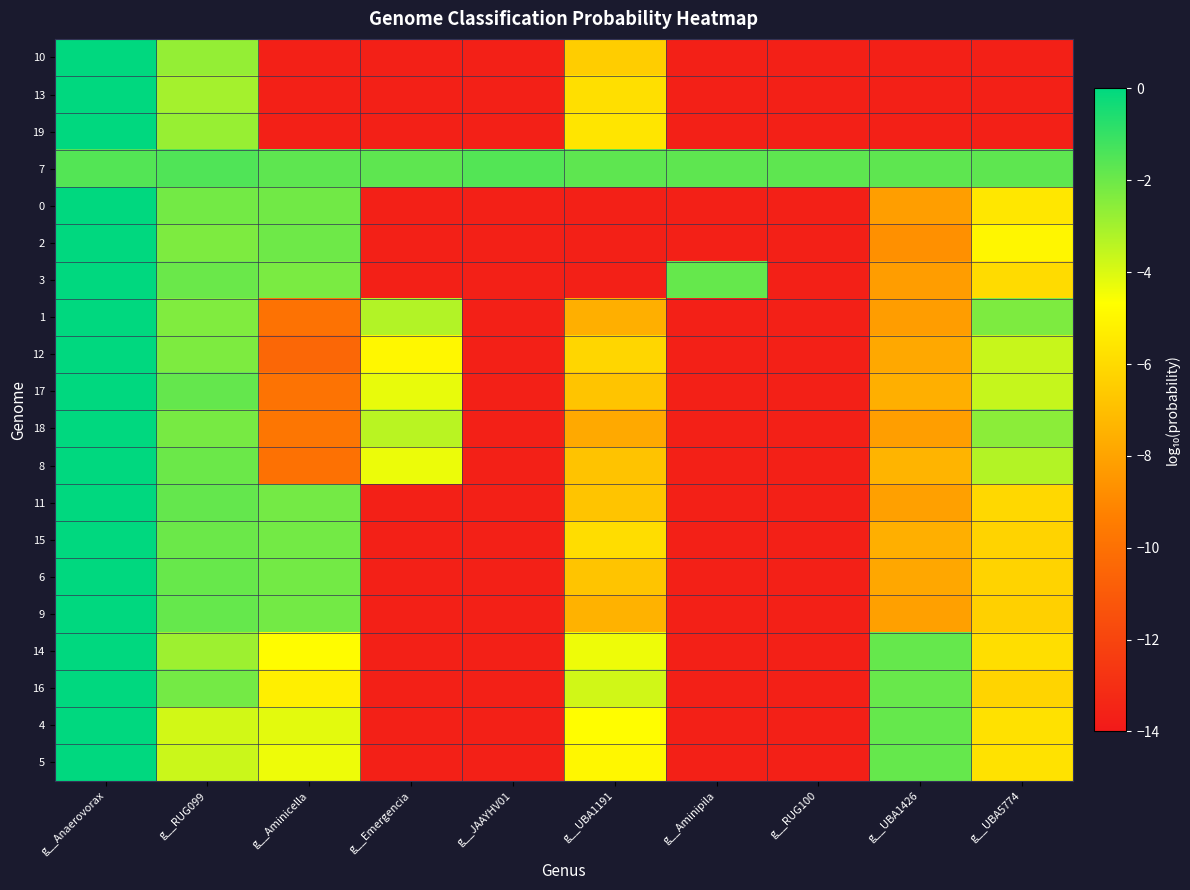

What is the minimum value shown in the chart?

-13.7